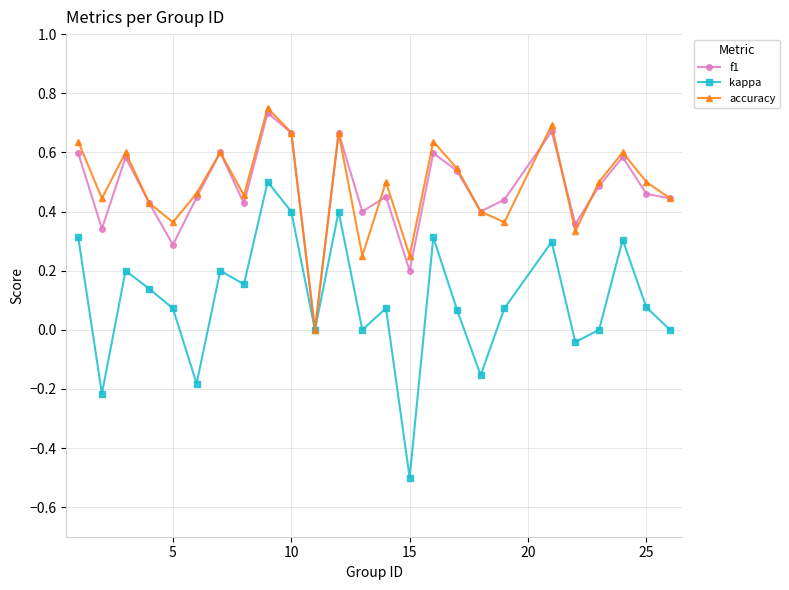

How many interior local valleys does the kappa series have?

8